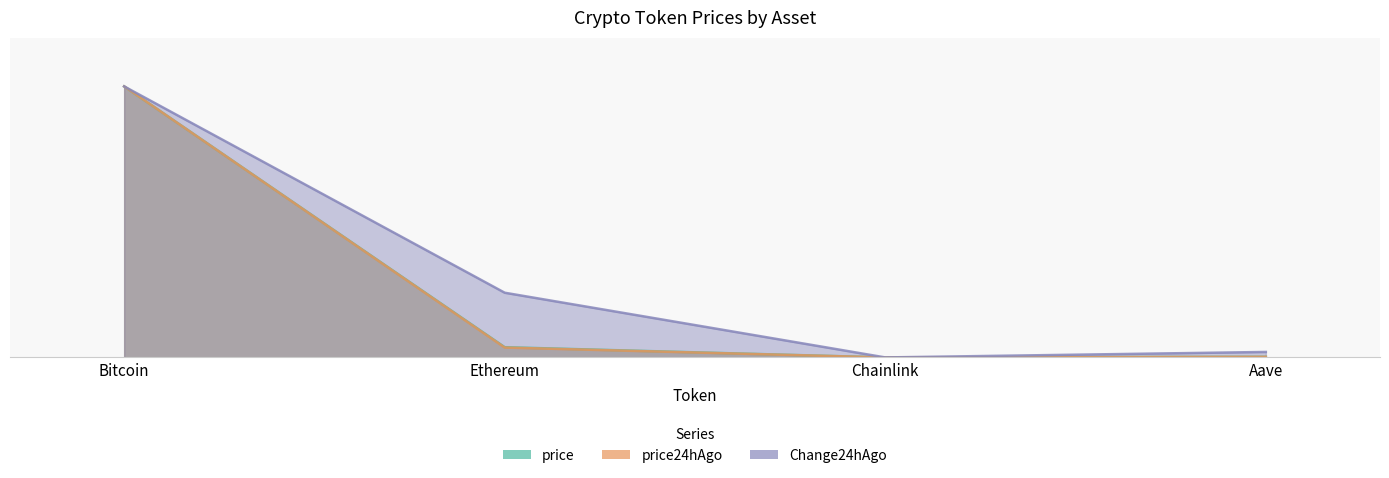

True or false: price24hAgo and Change24hAgo cross at least once.

False